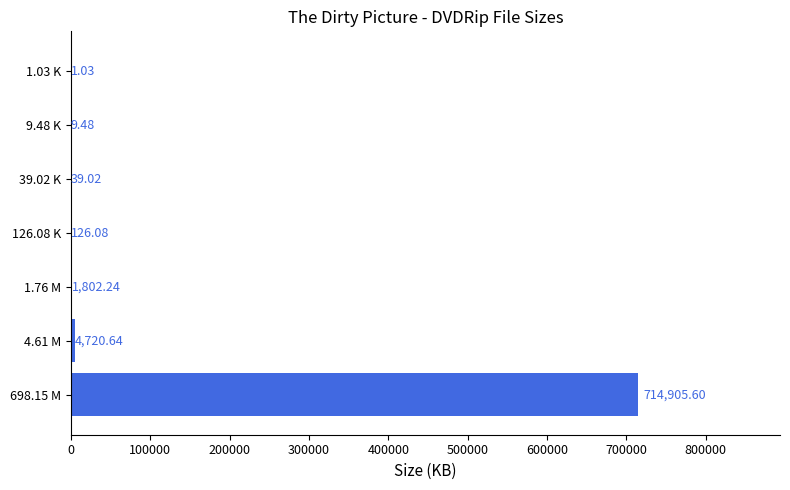

Which has a higher value, 698.15 M or 1.03 K?

698.15 M